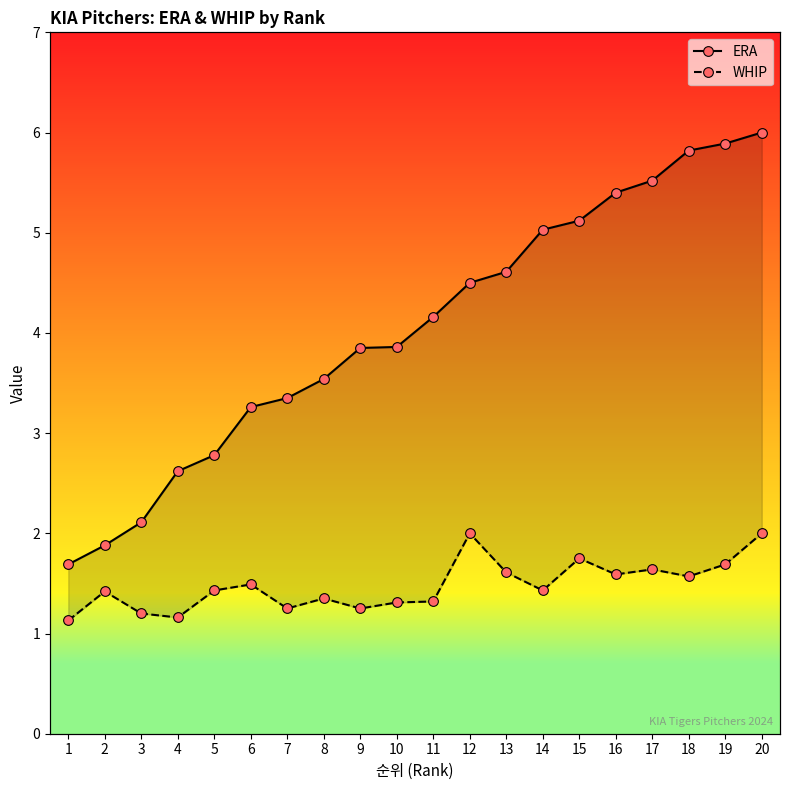

Reading left to right, extract all data points from this chart.

ERA: 1=1.7	2=1.9	3=2.1	4=2.6	5=2.8	6=3.3	7=3.4	8=3.5	9=3.9	10=3.9	11=4.2	12=4.5	13=4.6	14=5.0	15=5.1	16=5.4	17=5.5	18=5.8	19=5.9	20=6.0
WHIP: 1=1.1	2=1.4	3=1.2	4=1.2	5=1.4	6=1.5	7=1.2	8=1.4	9=1.2	10=1.3	11=1.3	12=2.0	13=1.6	14=1.4	15=1.8	16=1.6	17=1.6	18=1.6	19=1.7	20=2.0